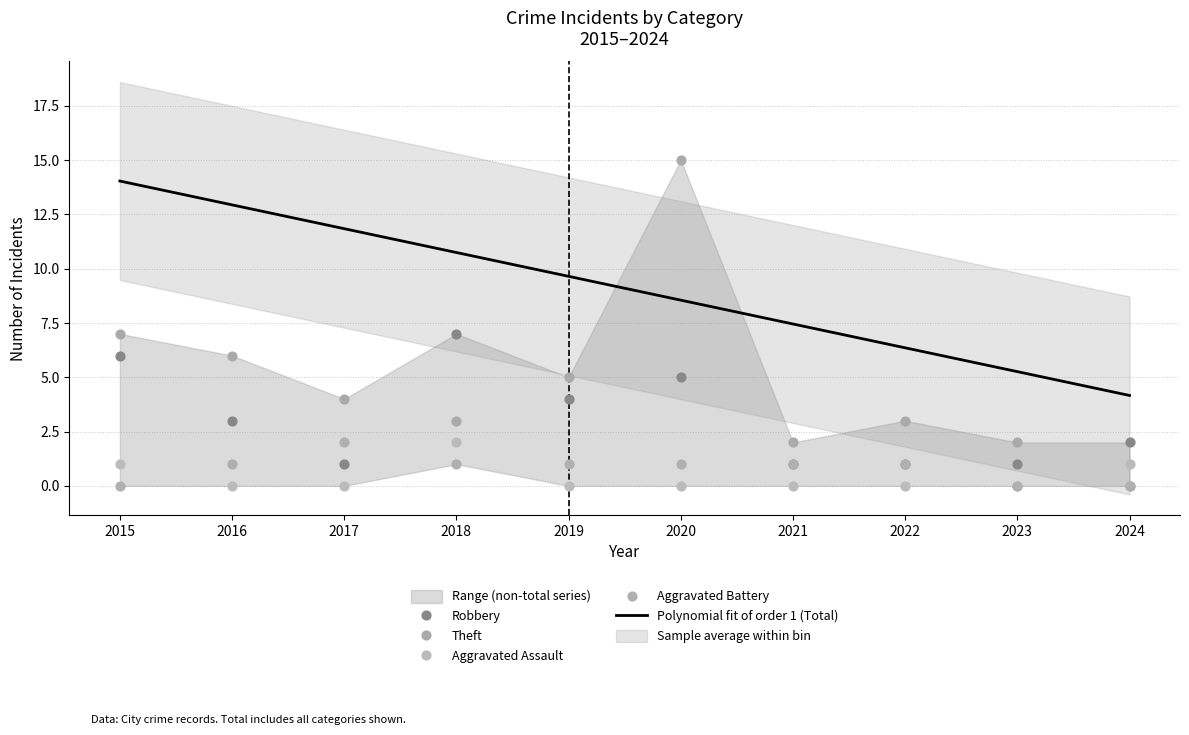

Which series reaches the minimum Y coordinate?

Aggravated Assault